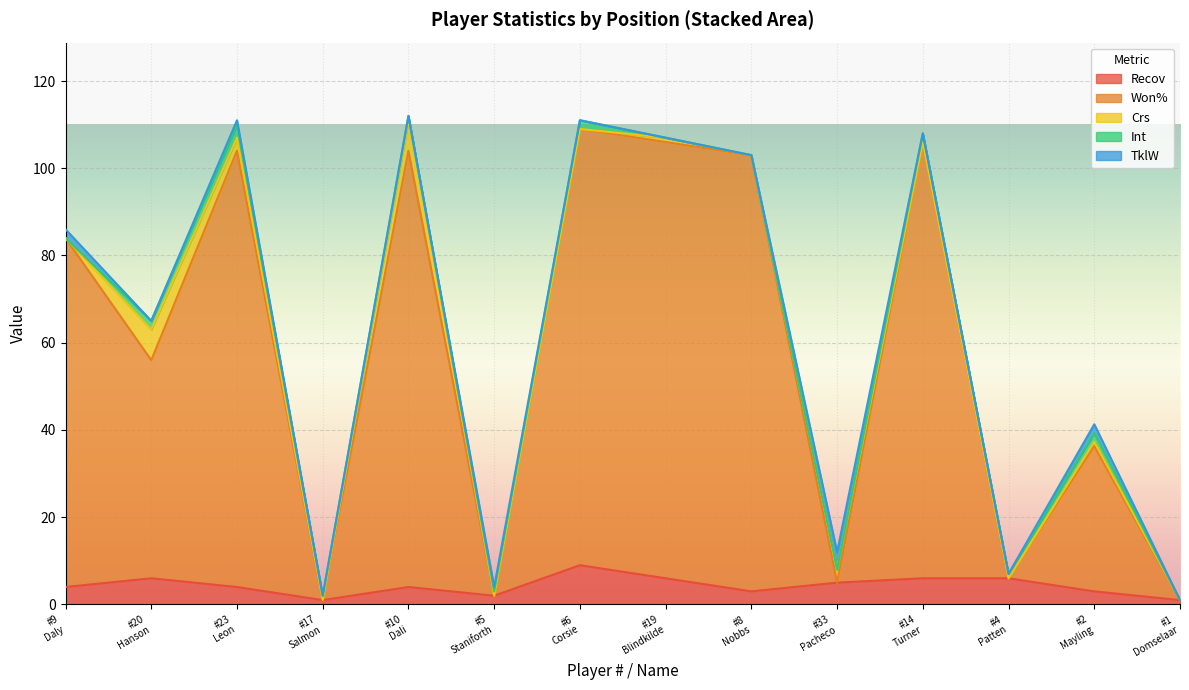

What position from the left is 4?

12